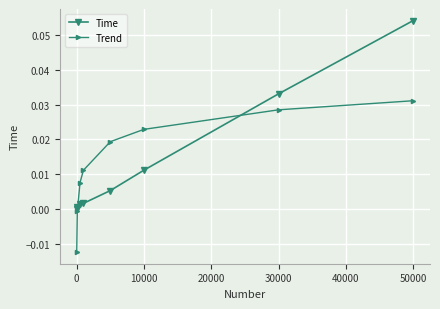

Which series has the largest range (max minus min)?

Time